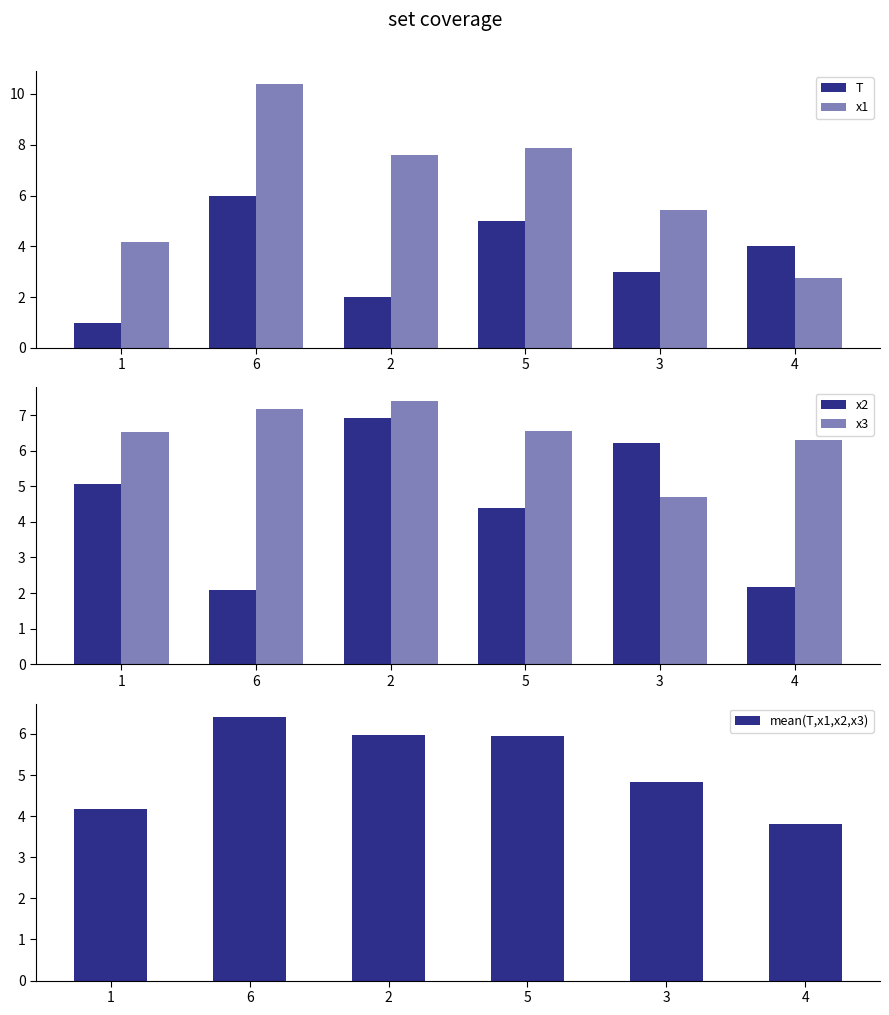

What is the label of the 1st bar from the right?

4